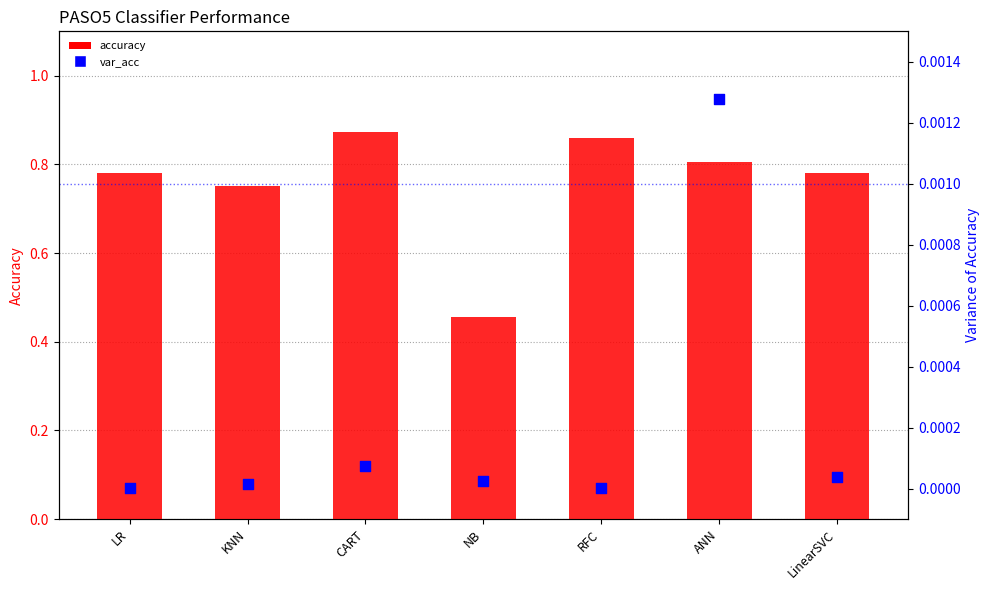

Which series contains the lowest Y value?

var_acc